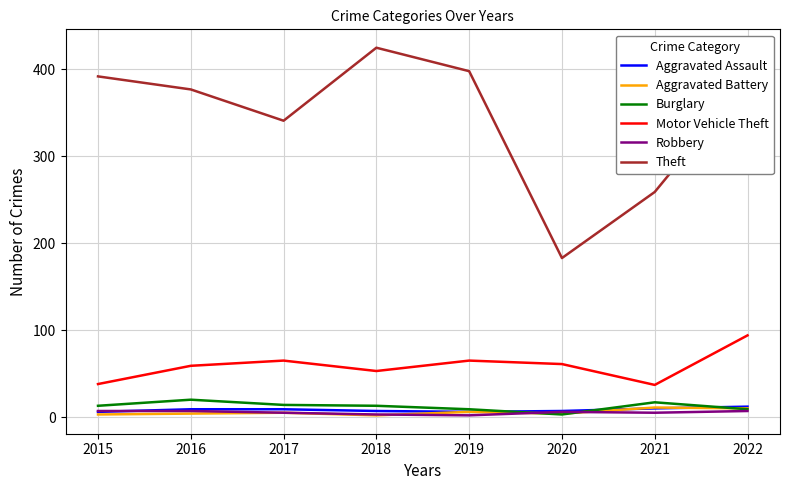

Which series has the widest spread of values?

Theft